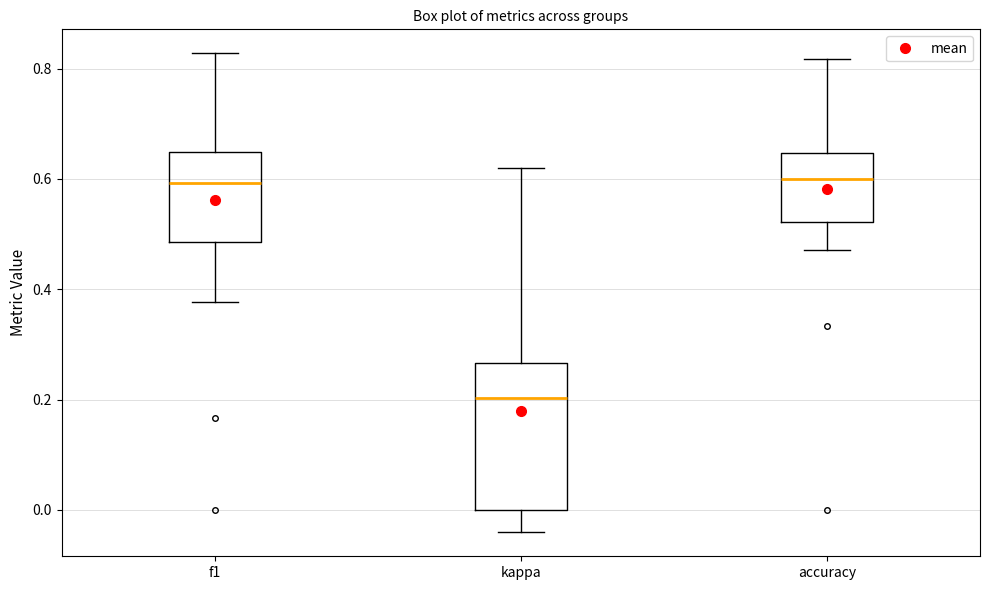

Comparing the boxes themselves (not the whiskers), which one is the tallest?

kappa